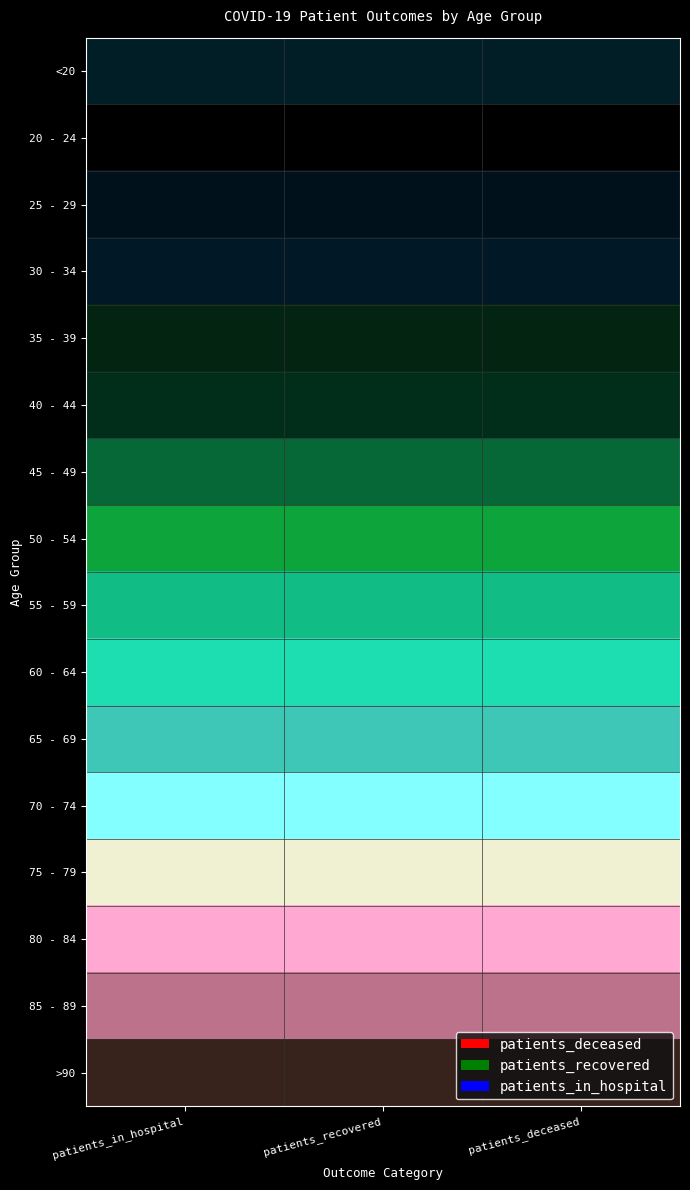

Which series has the widest spread of values?

70 - 74